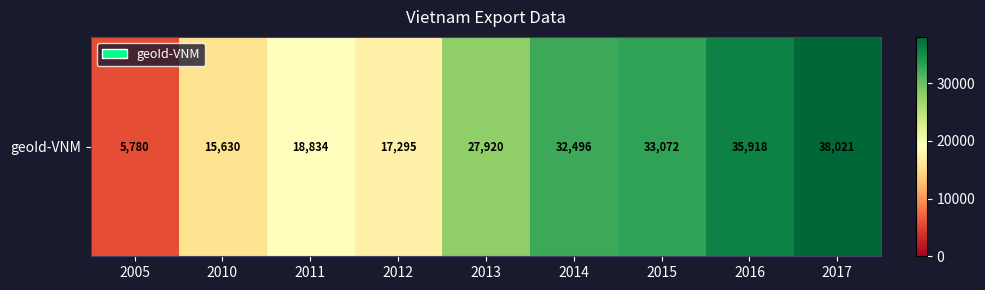

How many values exceed 27920?

4